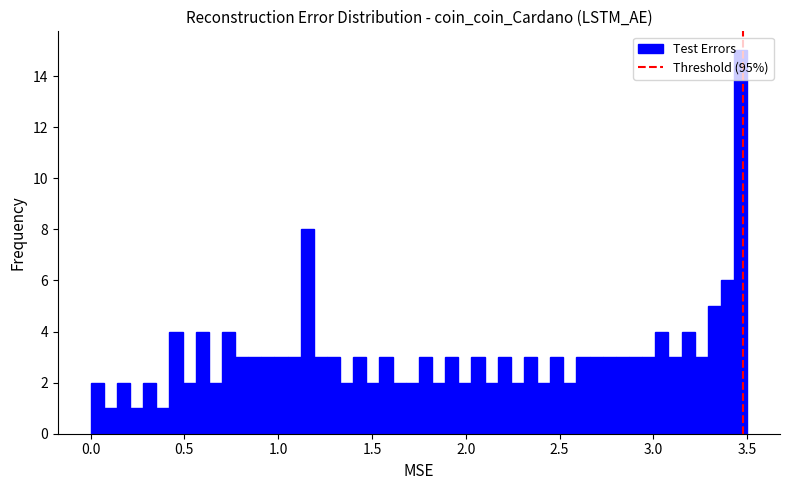

Read against the x-axis, roughly where is the centre of the tallest bar?

3.45